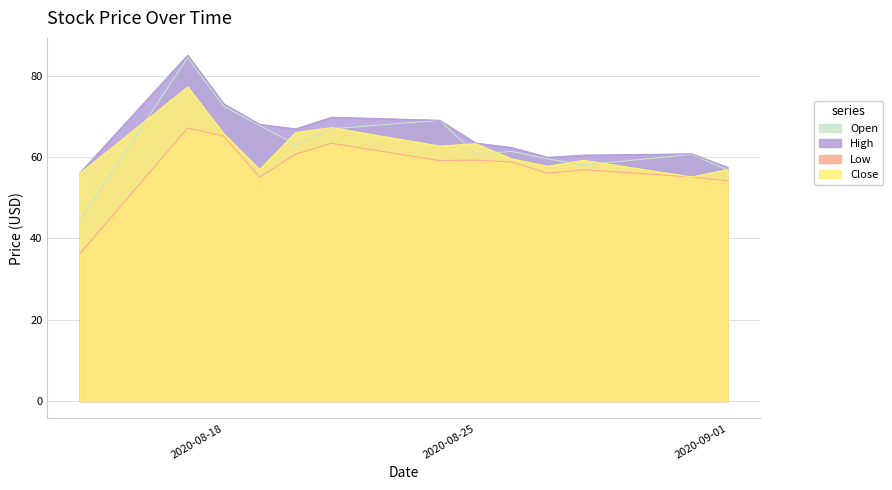

Count the number of data series in this chart.

4